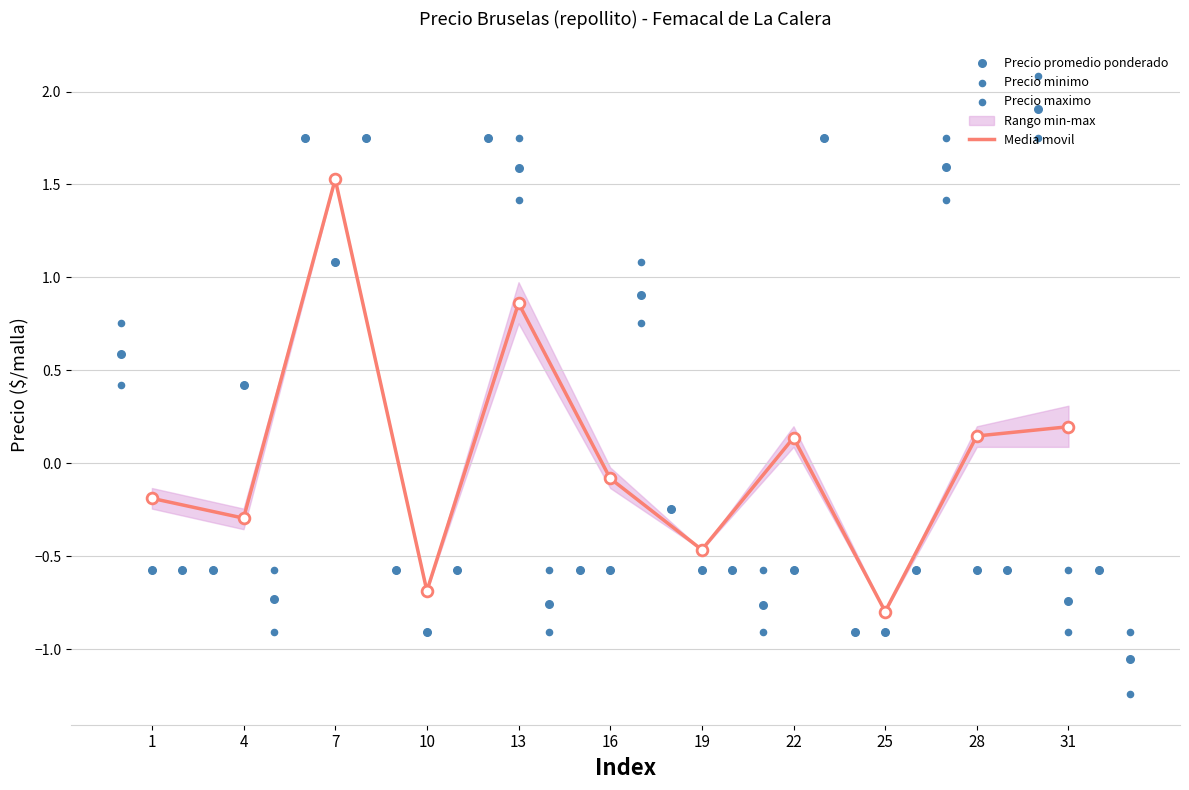

What is the lowest value of the Media movil series?

-0.8